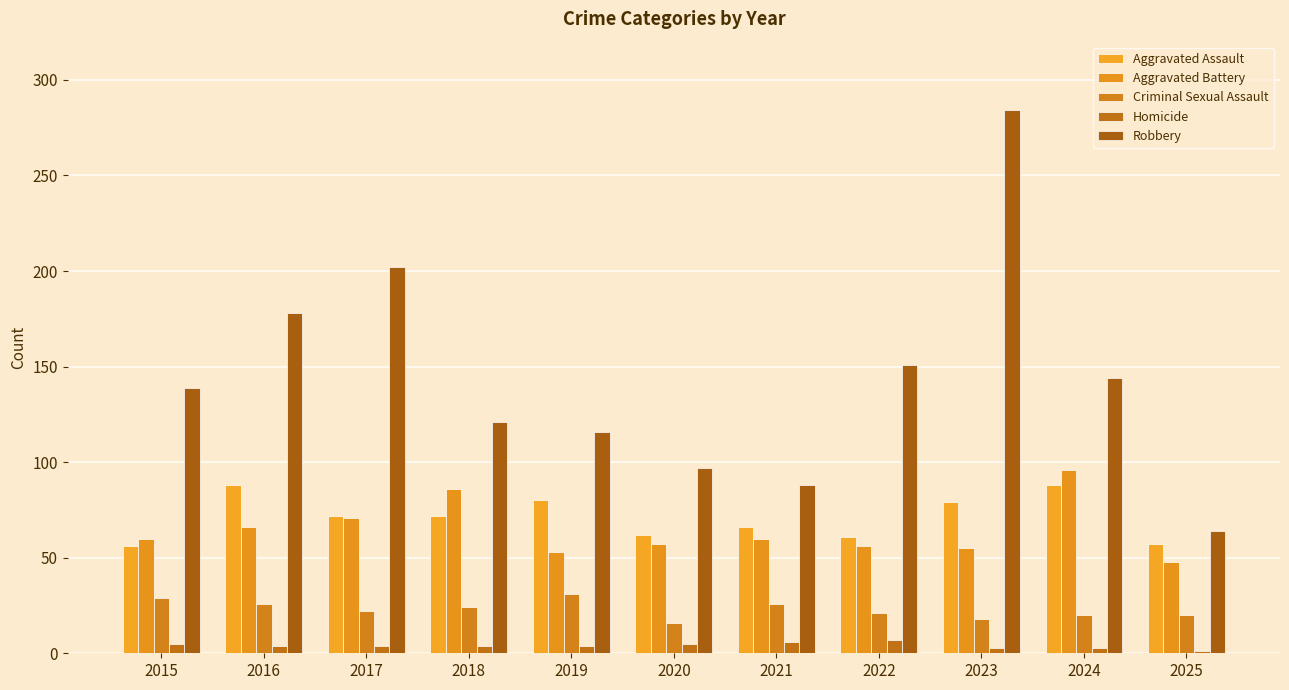

Where does the Homicide series first go above 4?

2015